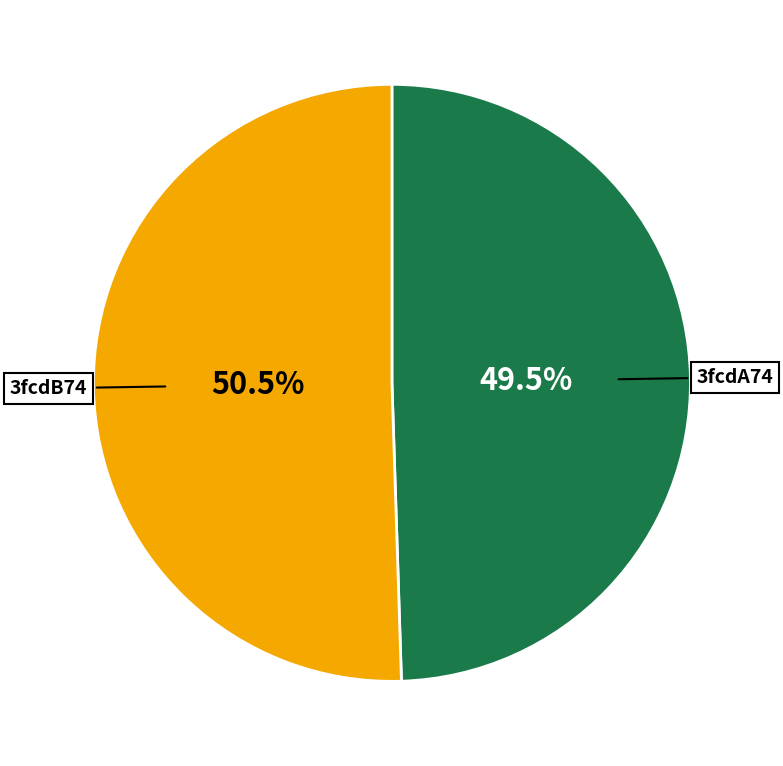

True or false: 3fcdB74 accounts for 56% of the total.

False